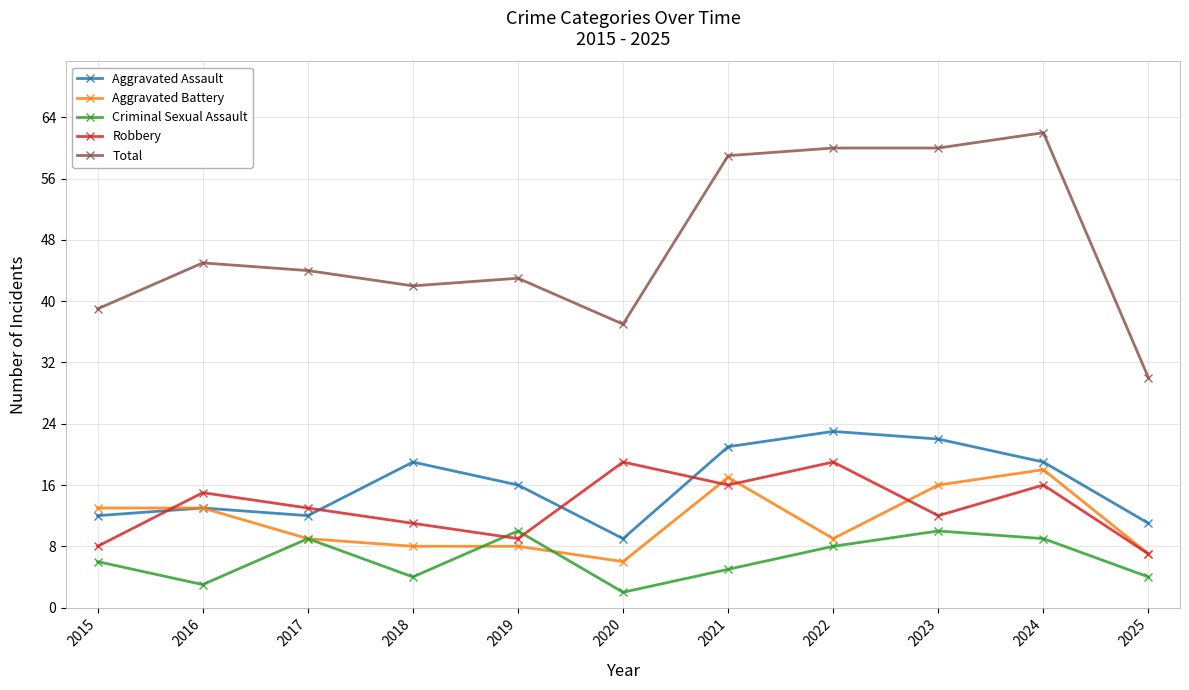

Does the chart have visible grid lines?

Yes